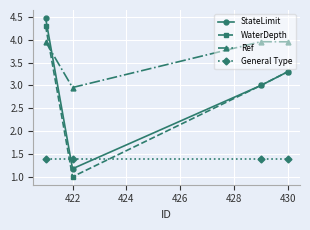

In WaterDepth, how many points are lower than both neighbors (excluding endpoints)?

1